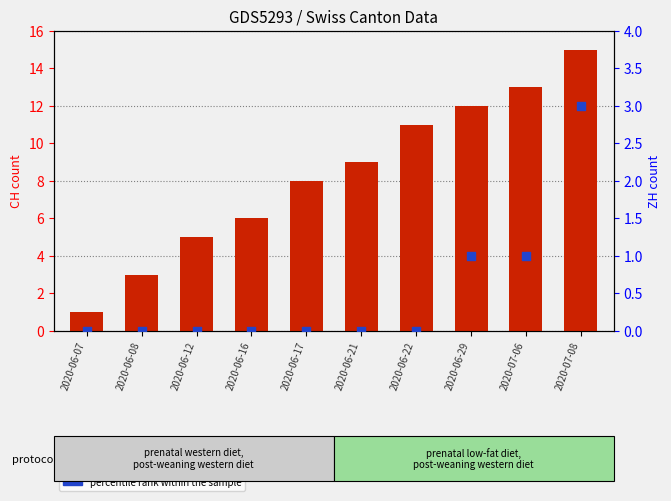

Is the value of ZH (percentile) at 2020-06-21 greater than the value of CH (count) at 2020-06-16?

No